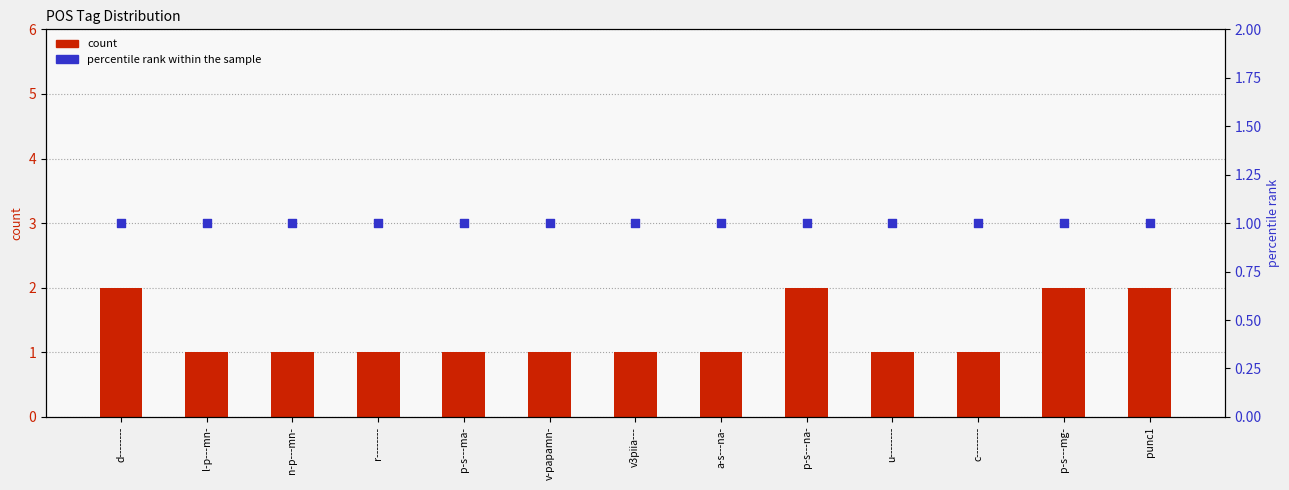

At which category is the sum across all series the highest?

d--------